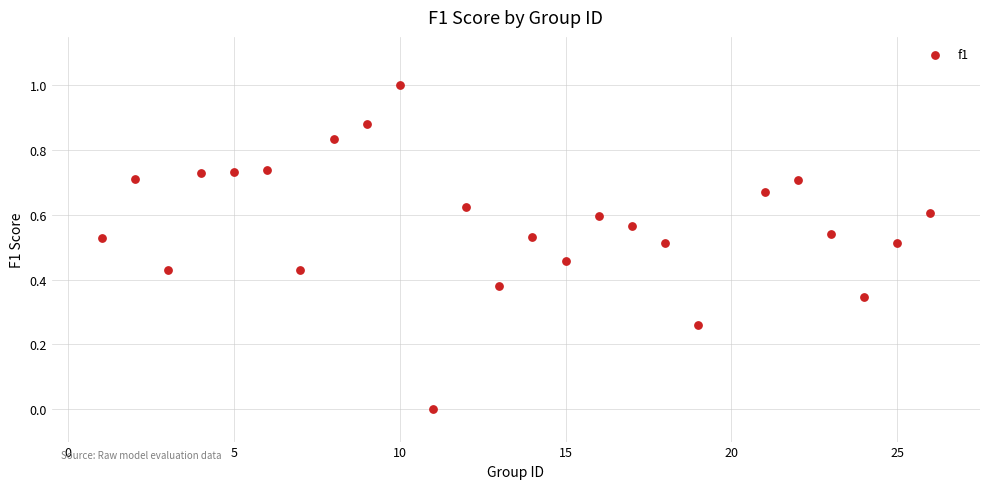

What is the range of X values (max minus min)?

25.0